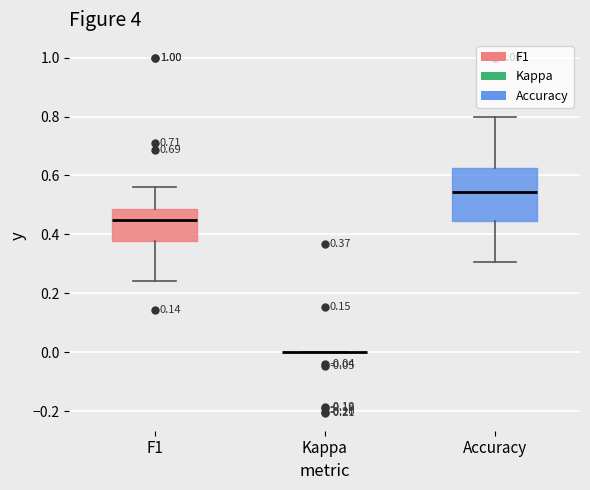

Comparing the boxes themselves (not the whiskers), which one is the tallest?

Accuracy